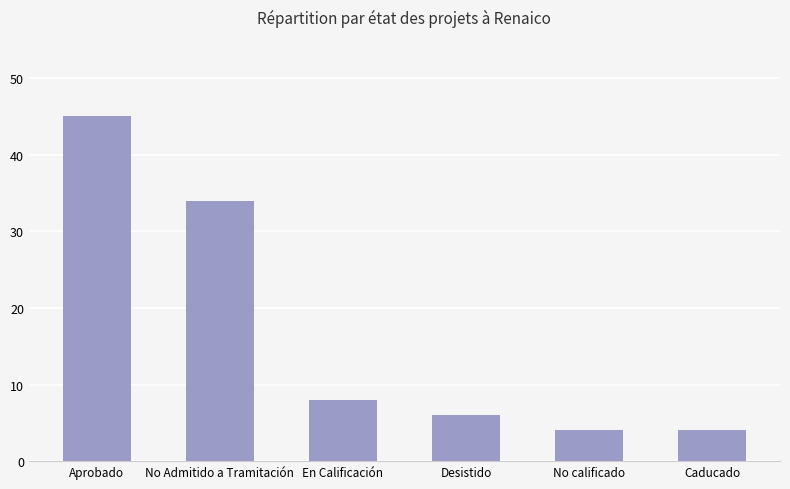

Reading left to right, transcribe all the data shown in this chart.

Aprobado=45	No Admitido a Tramitación=34	En Calificación=8	Desistido=6	No calificado=4	Caducado=4